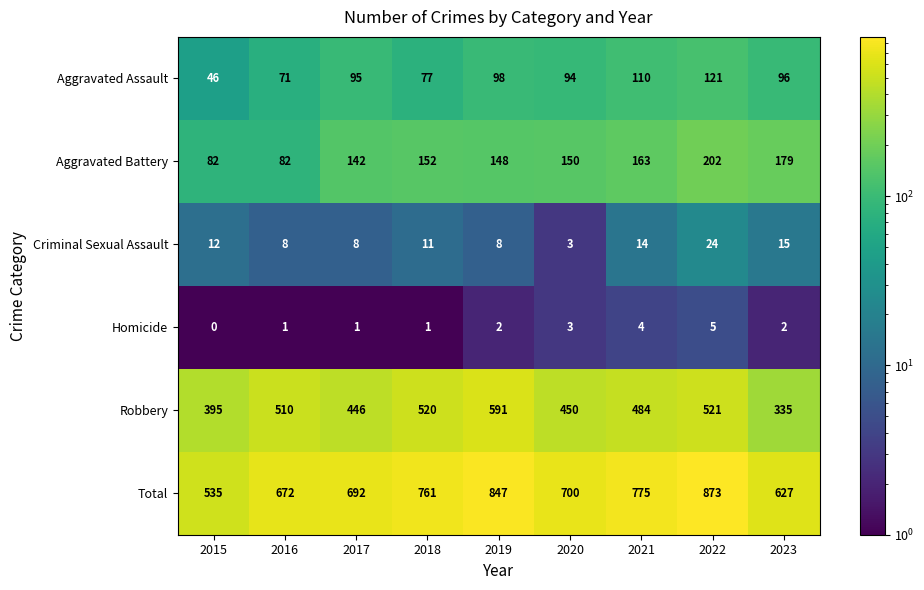

At which label does Total first exceed 700?

2018